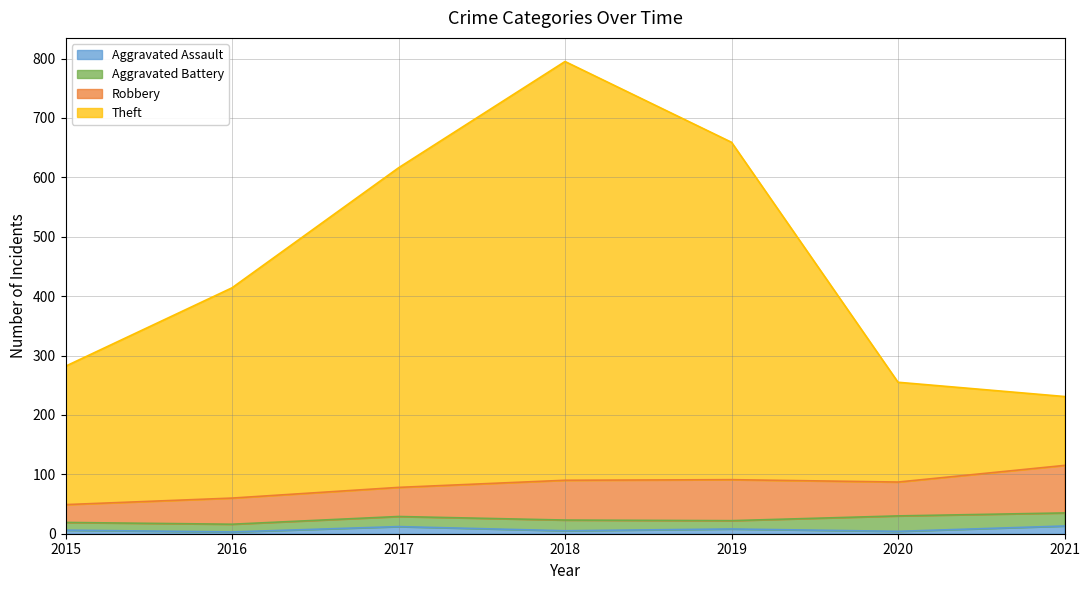

The Theft series shows 282 at 2015. True or false?

True